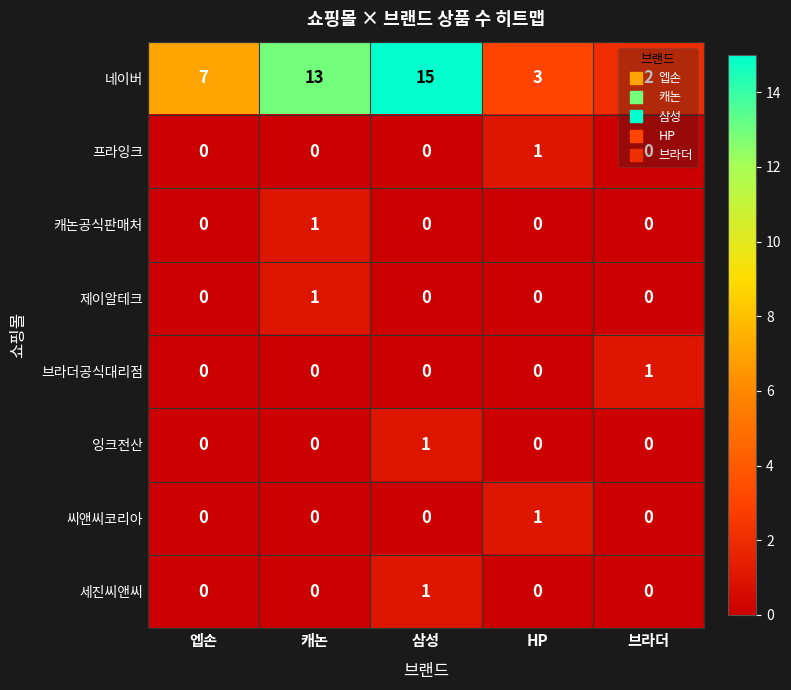

Is the value of 씨앤씨코리아 at 브라더 greater than the value of 캐논공식판매처 at 캐논?

No